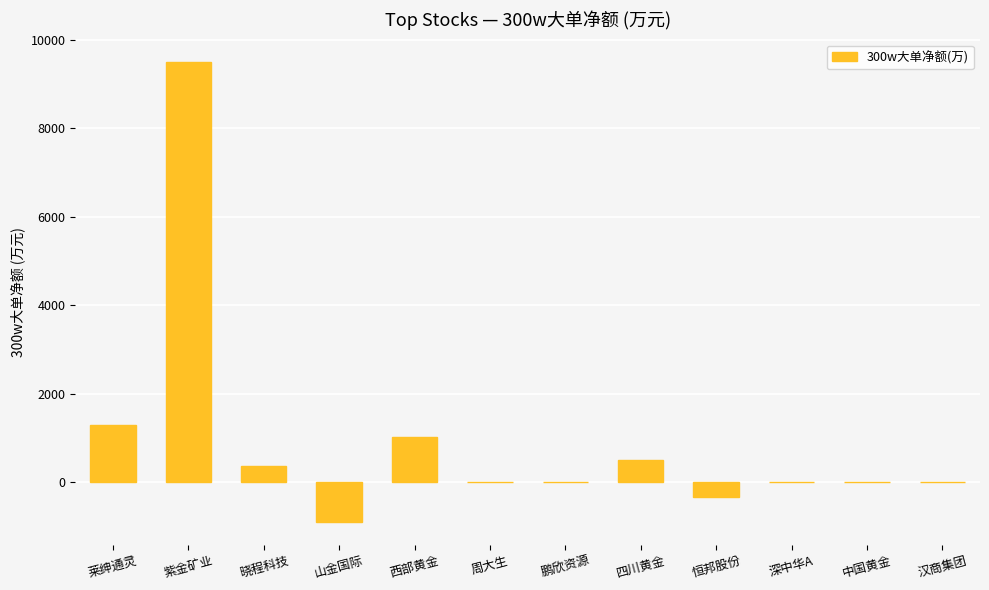

Which label corresponds to the largest value in the chart?

紫金矿业